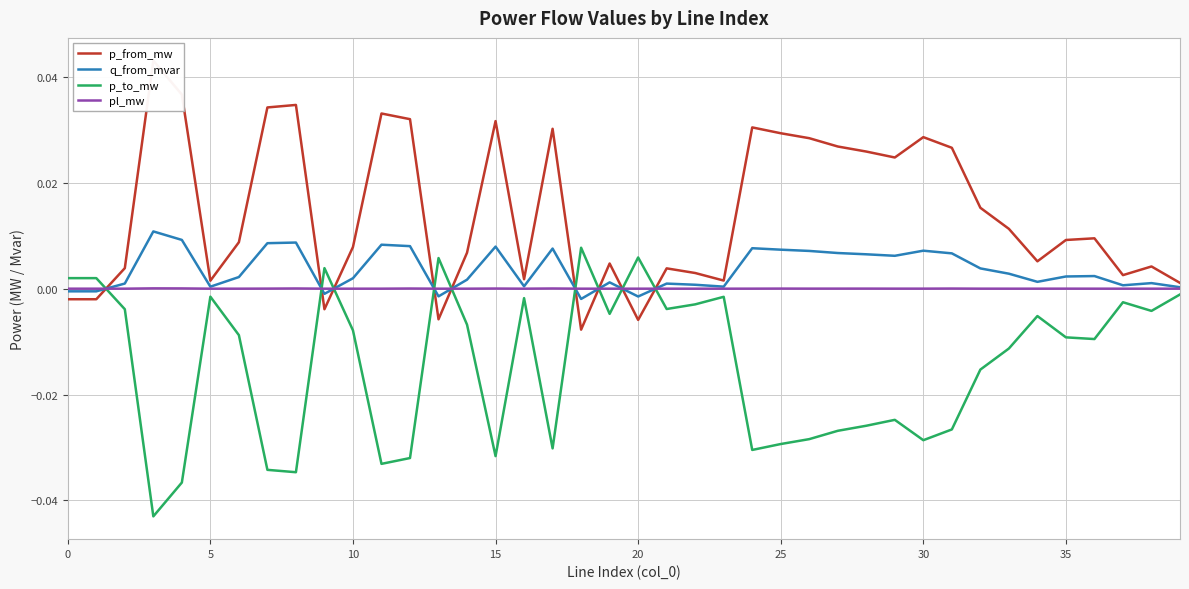

Rank the series at 36 from lowest to highest value.

p_to_mw, pl_mw, q_from_mvar, p_from_mw